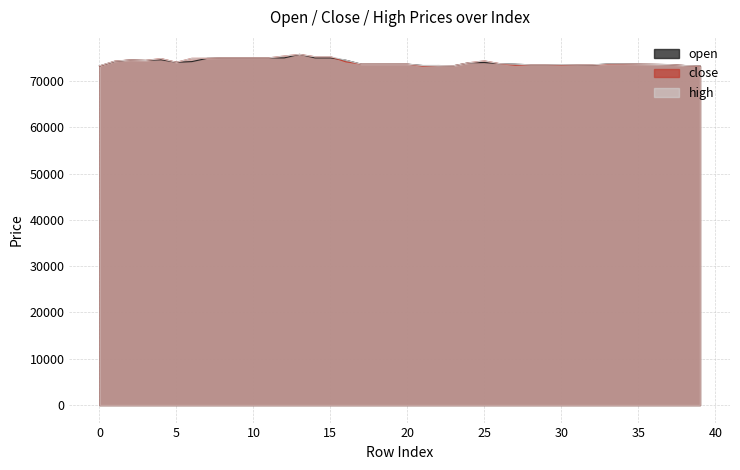

Which series has the largest total across all categories?

high